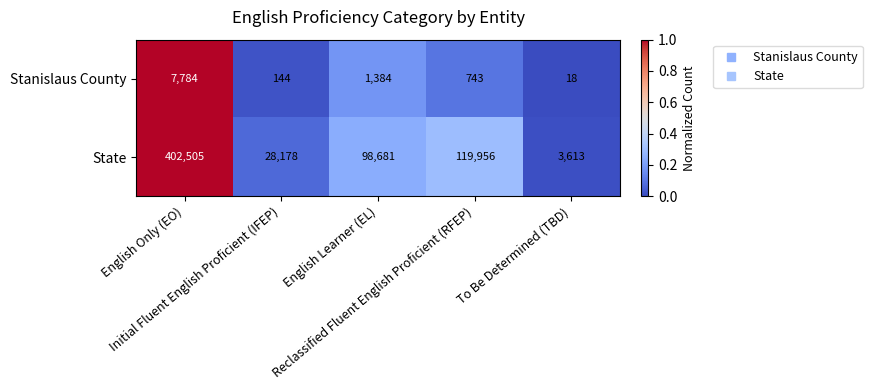

Which series has the largest total across all categories?

State